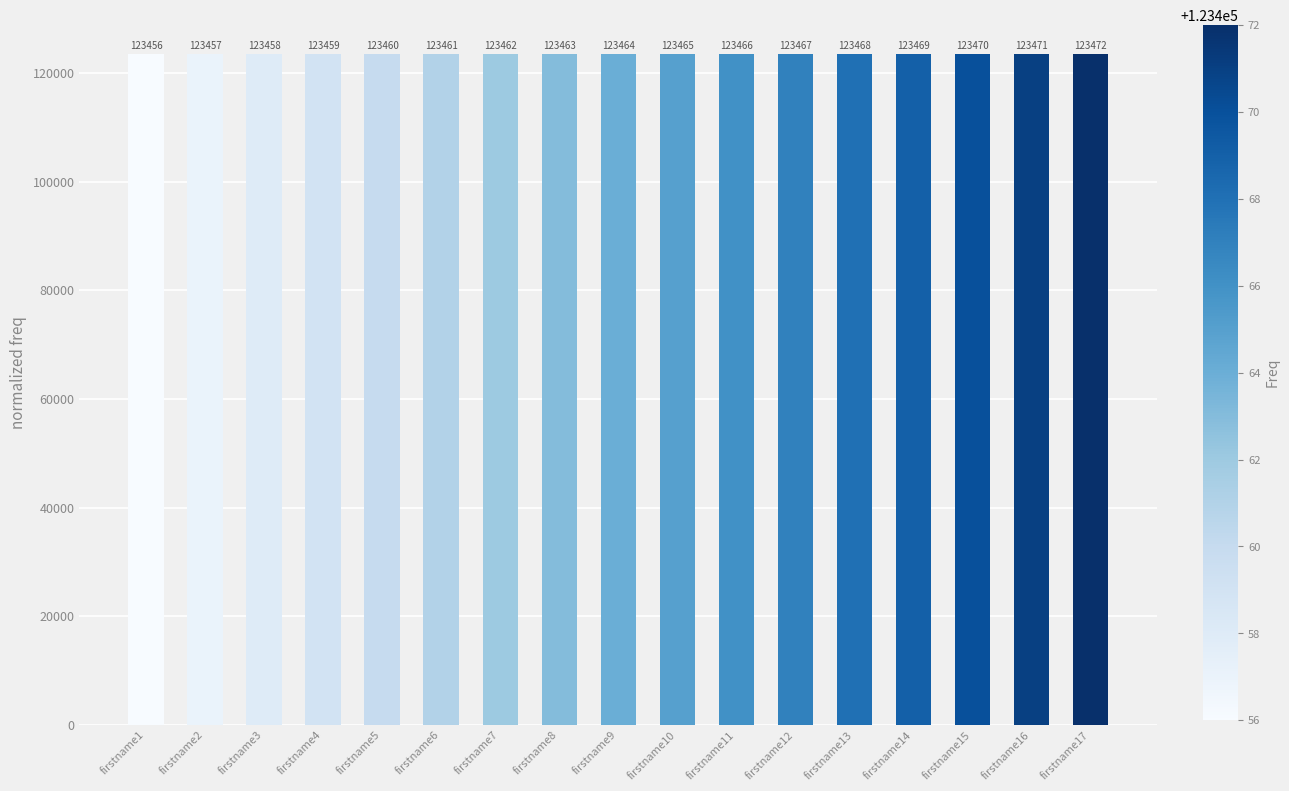

Reading left to right, extract all data points from this chart.

123456	123457	123458	123459	123460	123461	123462	123463	123464	123465	123466	123467	123468	123469	123470	123471	123472